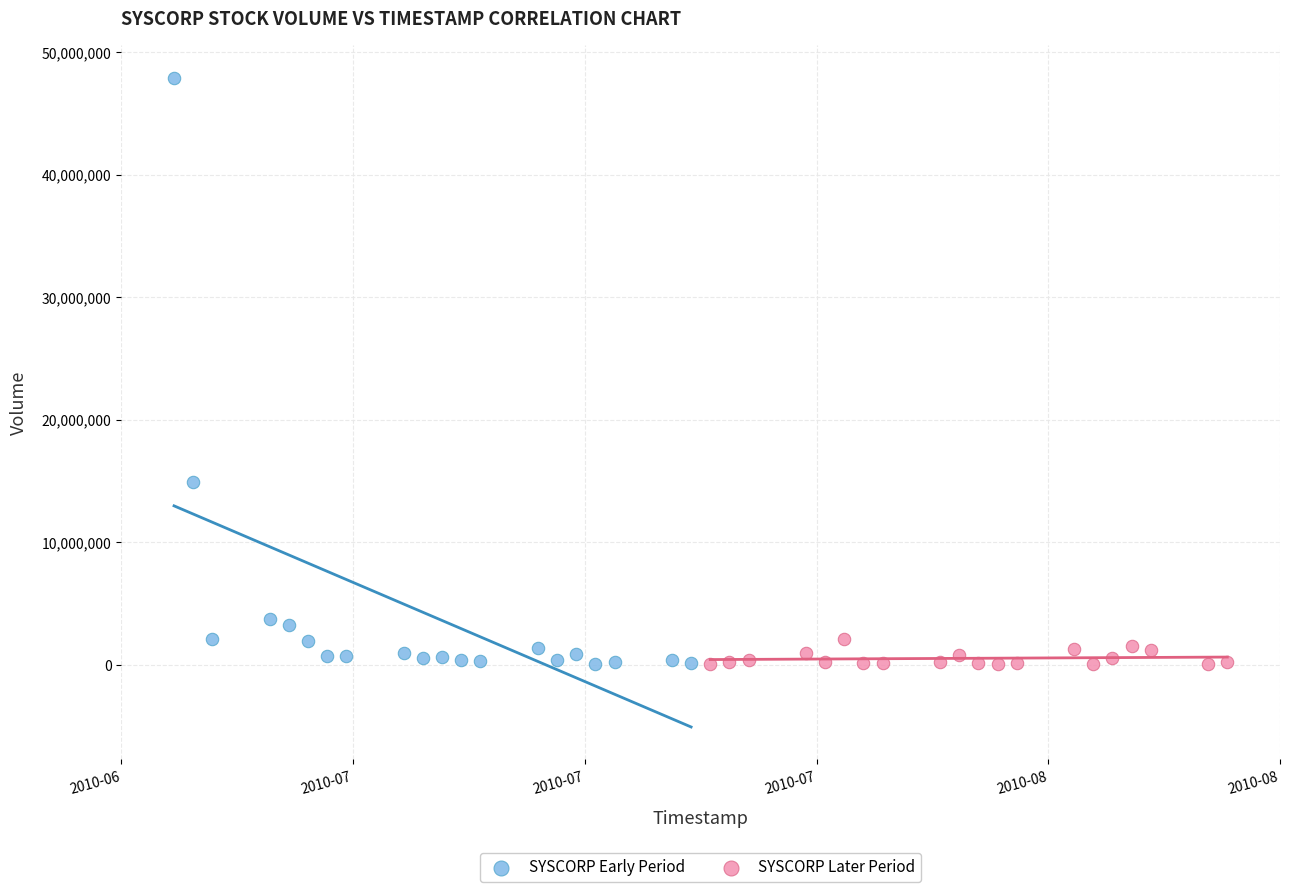

Which series has the widest spread of Y values?

SYSCORP Early Period